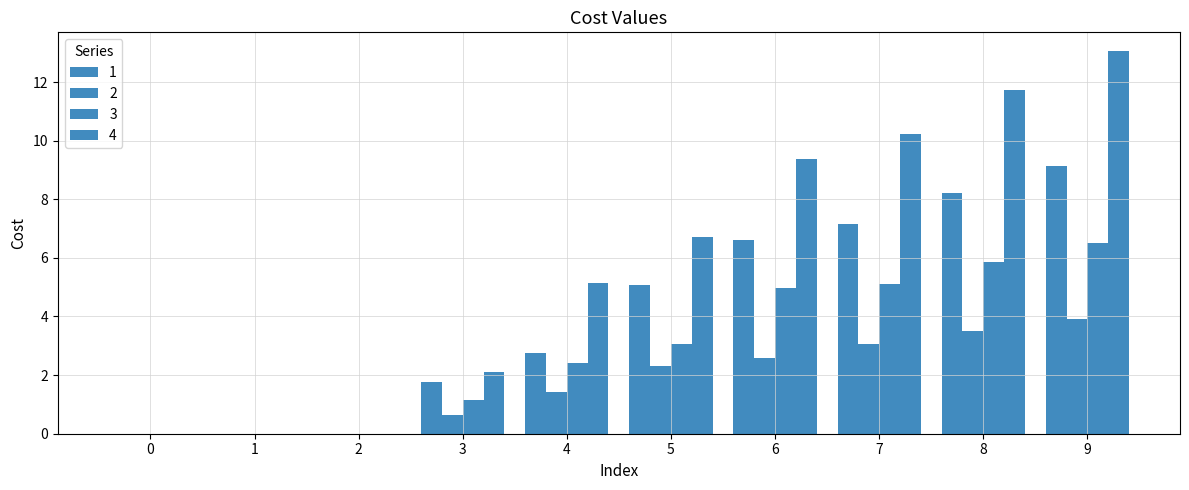

How many values in the 2 series exceed 2?

5